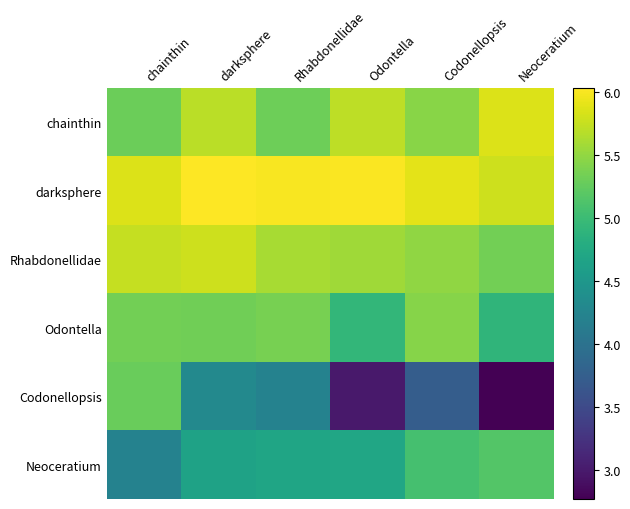

Which category has the highest value across all series?

darksphere